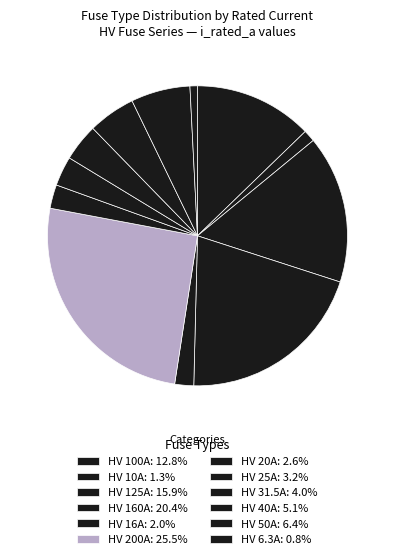

What is the ratio of the value at HV 50A to the value at HV 25A?

2.0